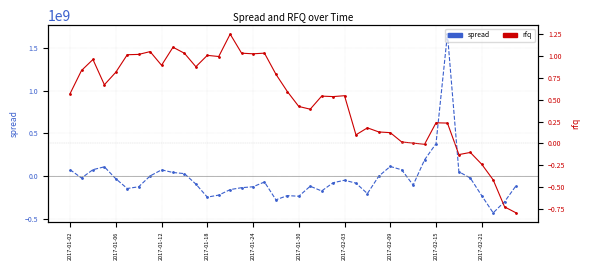

How many values in the rfq series are below 0?

7